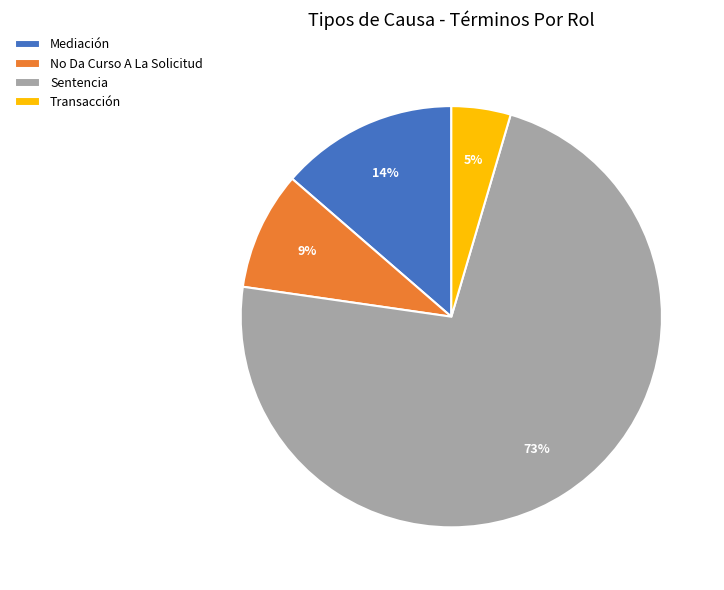

Does No Da Curso A La Solicitud represent more than half of the total?

No